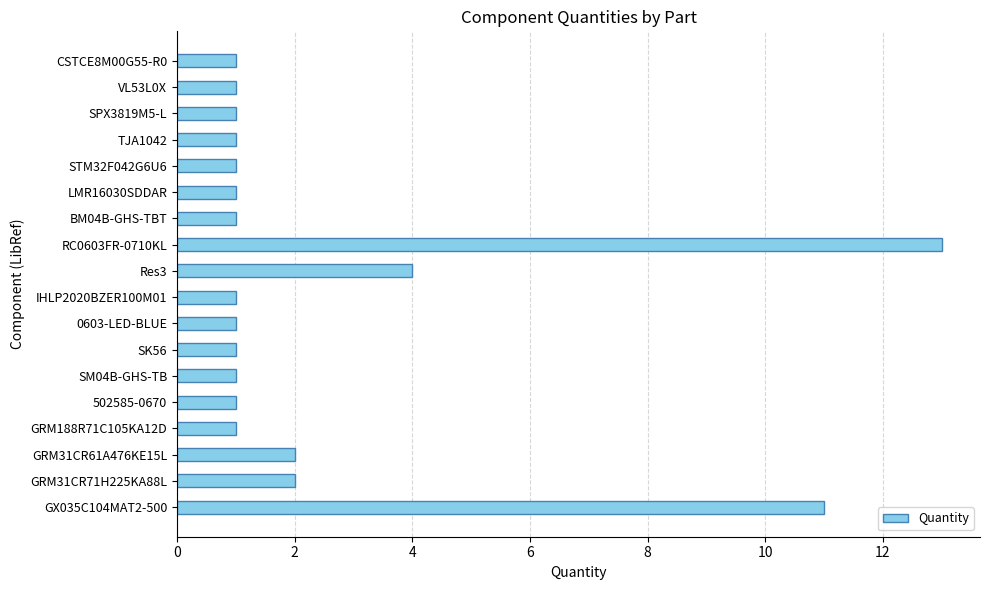

Are the bars grouped side by side (vs. stacked)?

No